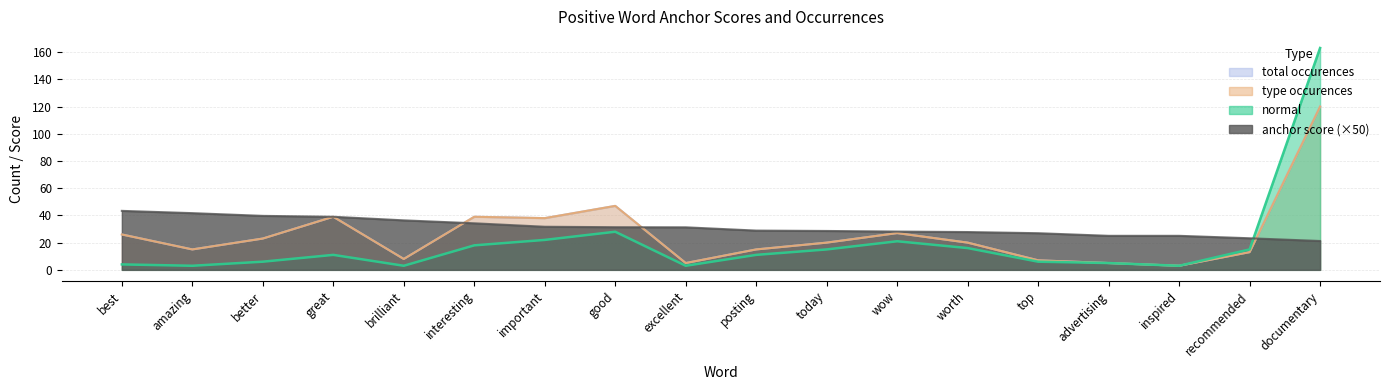

At which category does the chart reach its peak across all series?

documentary